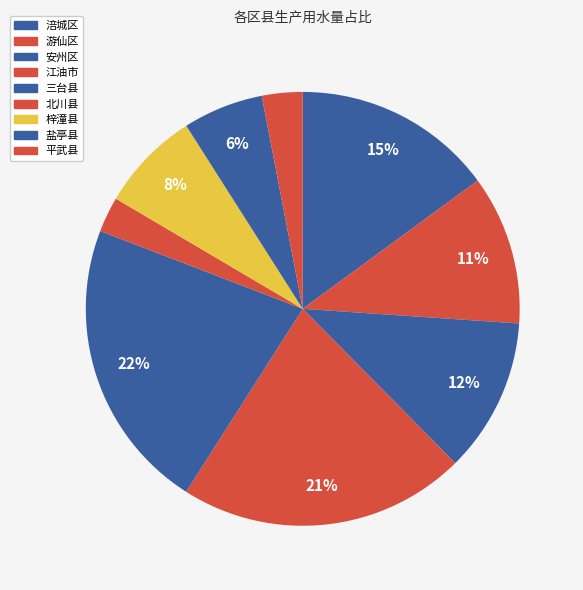

To the nearest percent, what is the difference between the largest and smallest slice percentages?

19%